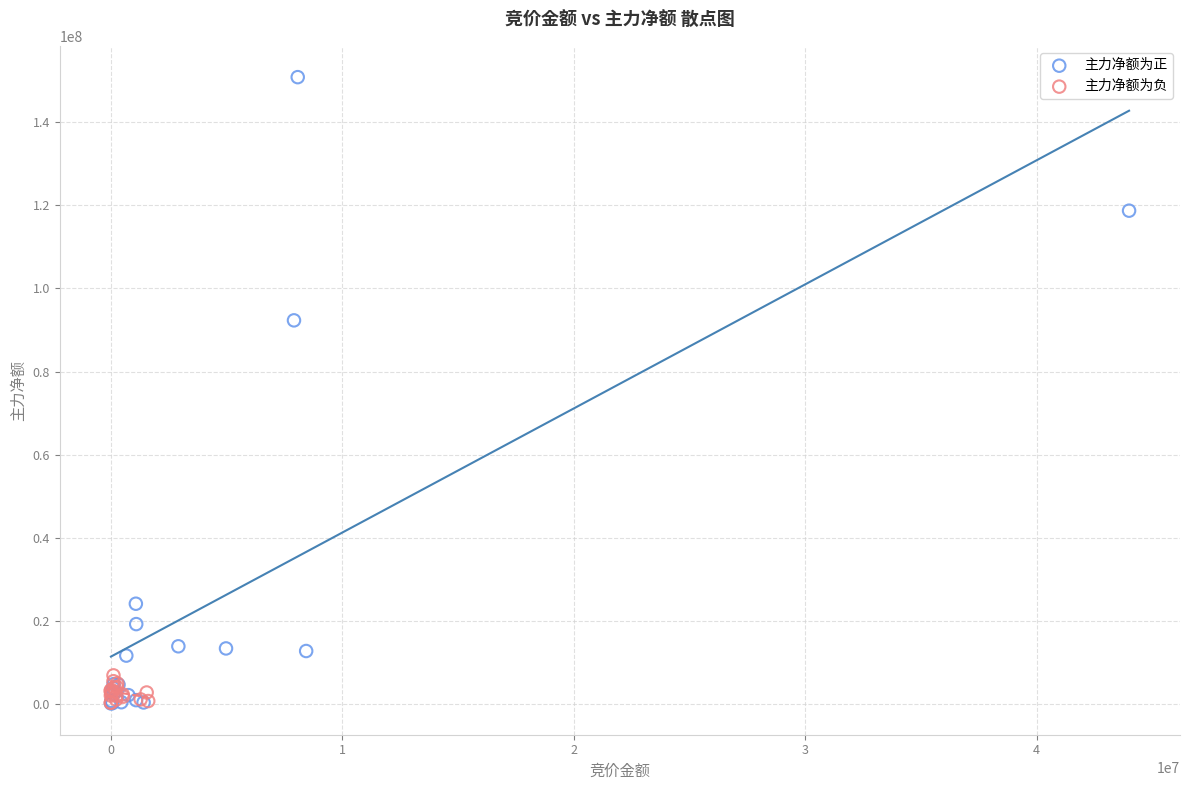

Which series reaches the maximum Y coordinate?

主力净额为正